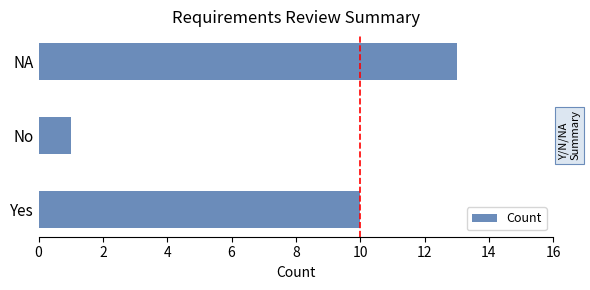

Is it true that the value at NA is 13?

True